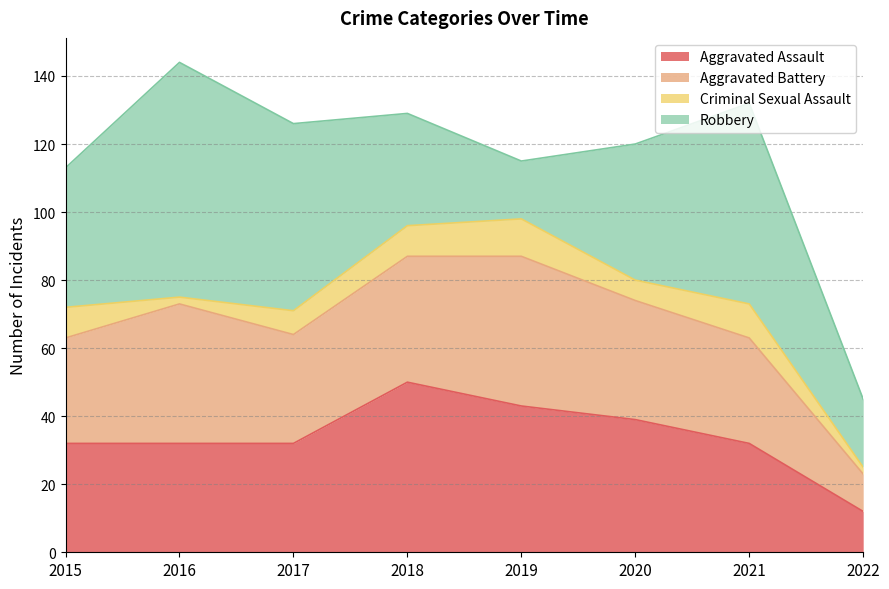

Which series has the largest range (max minus min)?

Robbery